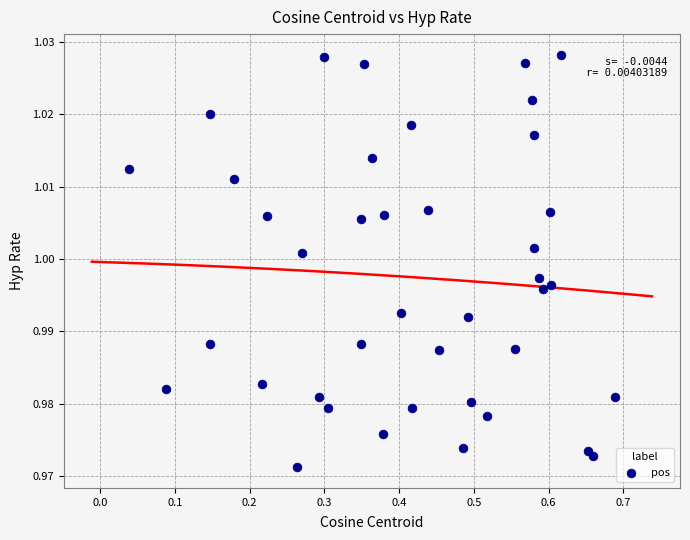

What is the range of X values (max minus min)?

0.6